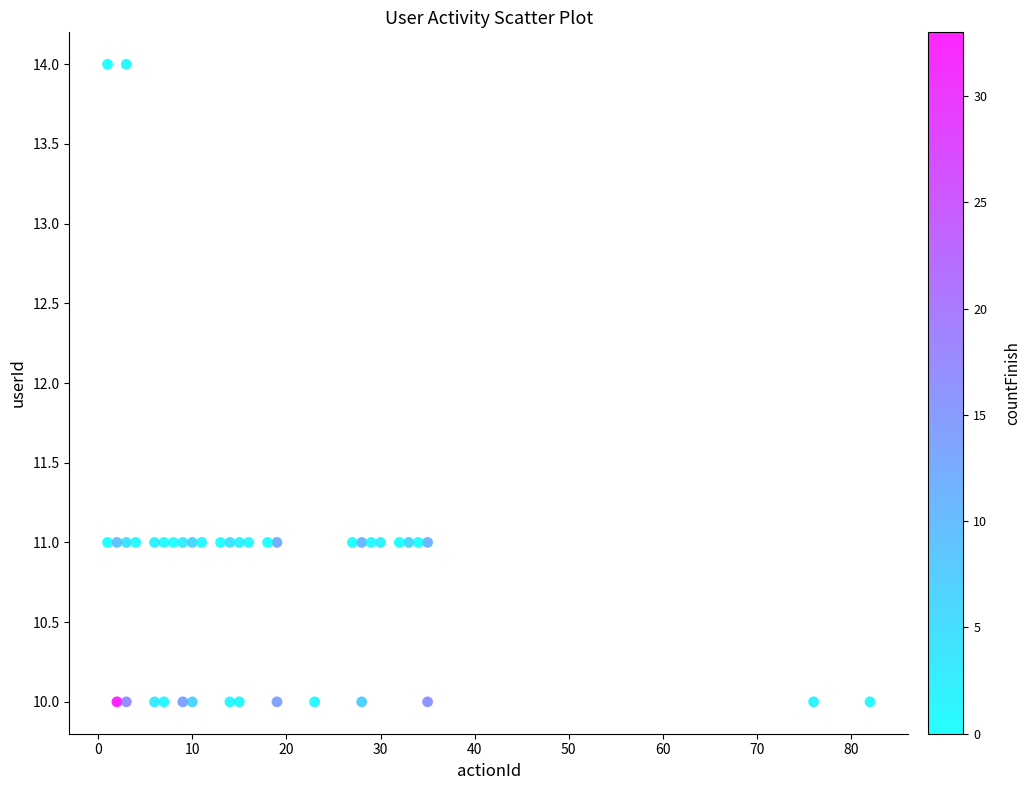

What is the range of X values (max minus min)?

81